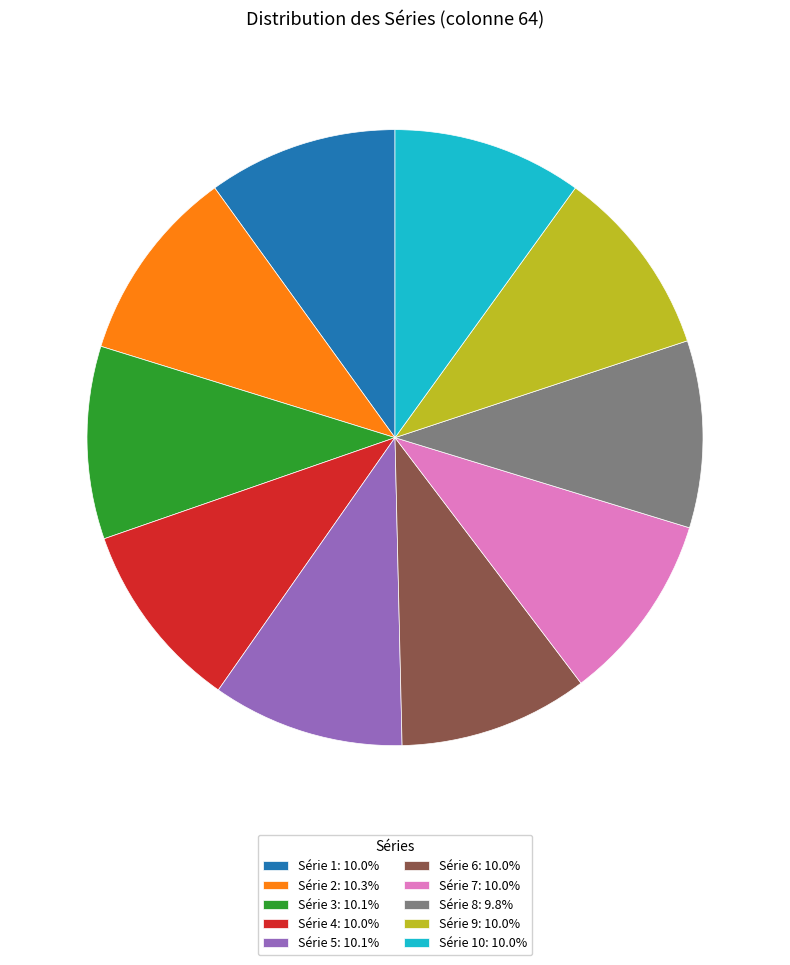

Does any single category account for the majority?

No